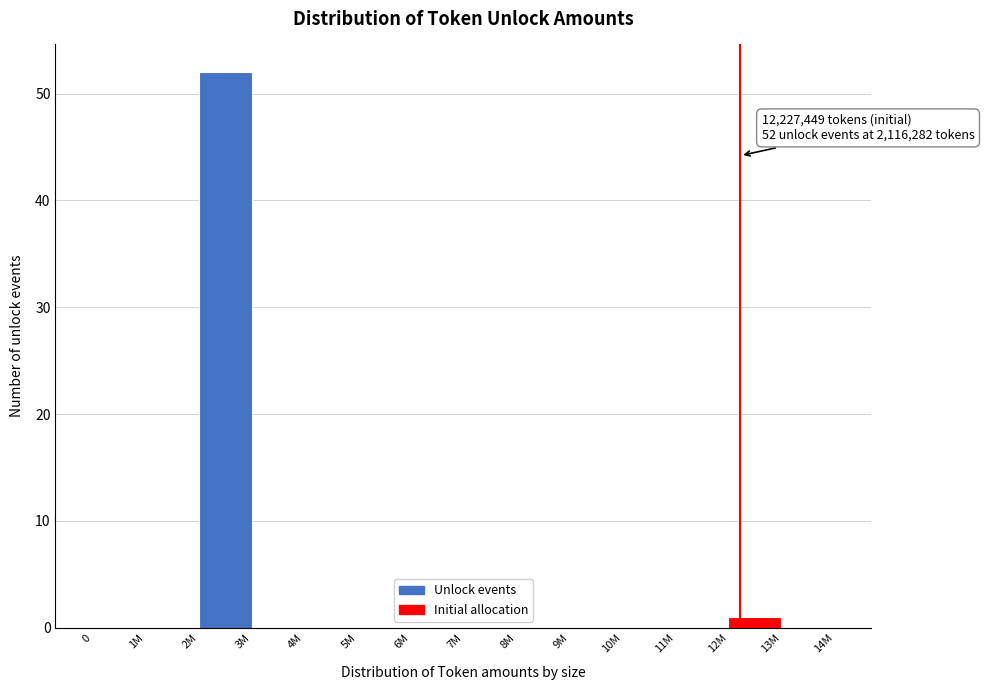

Reading left to right, extract all data points from this chart.

0=0	1M=0	2M=52	3M=0	4M=0	5M=0	6M=0	7M=0	8M=0	9M=0	10M=0	11M=0	12M=1	13M=0